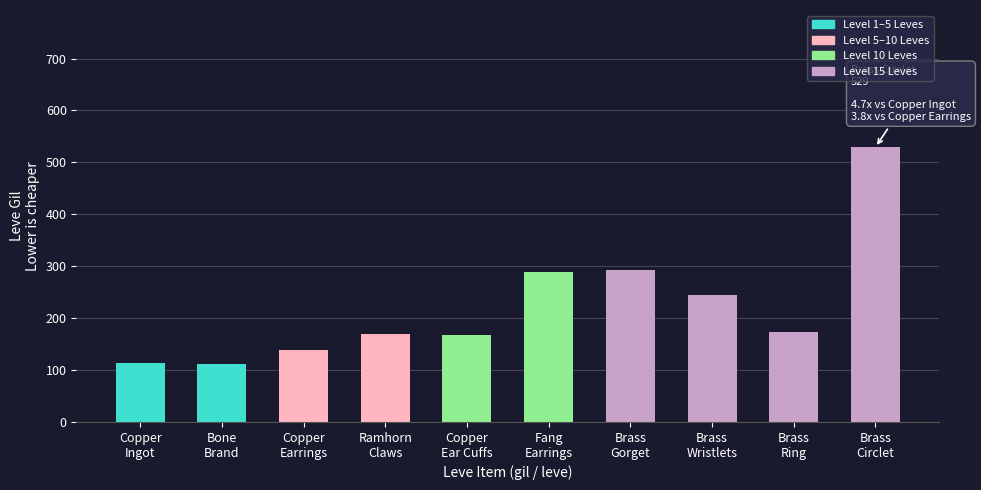

What is the sum of all values?

2230